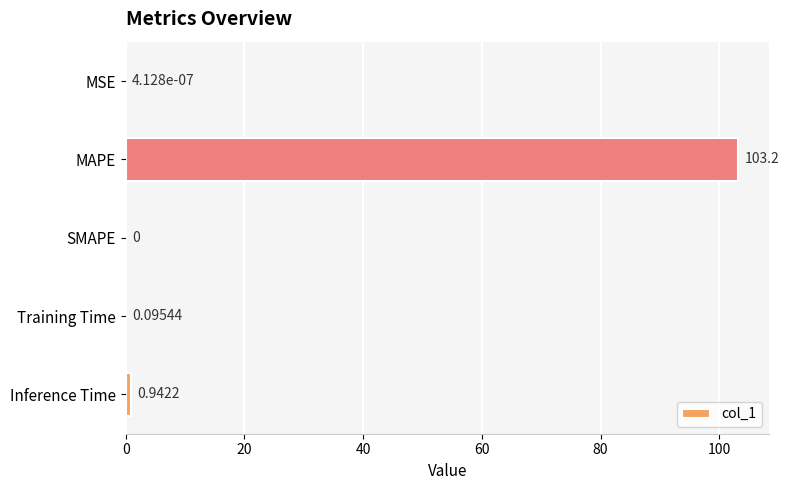

Which has a higher value, Inference Time or Training Time?

Inference Time